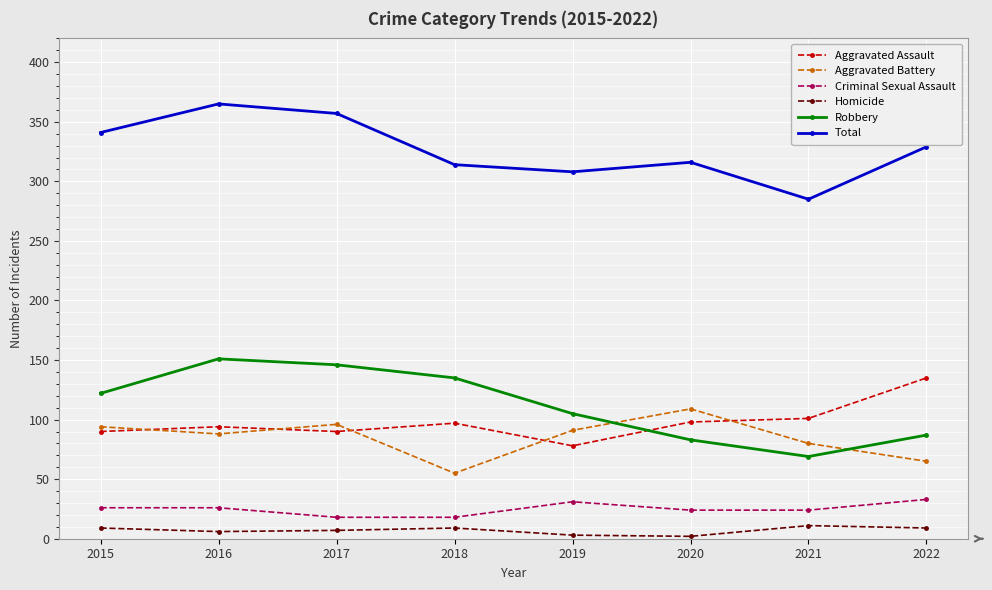

What is the sum of all Homicide values?

56